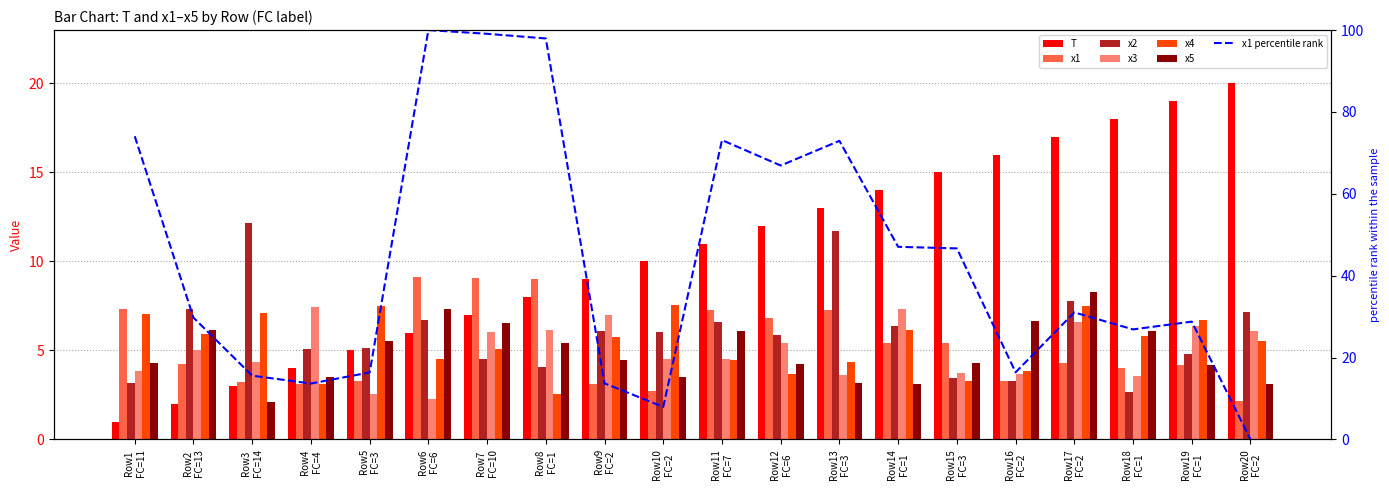

List the series in order of their peak value, lowest first.

x3, x4, x5, x1, x2, T